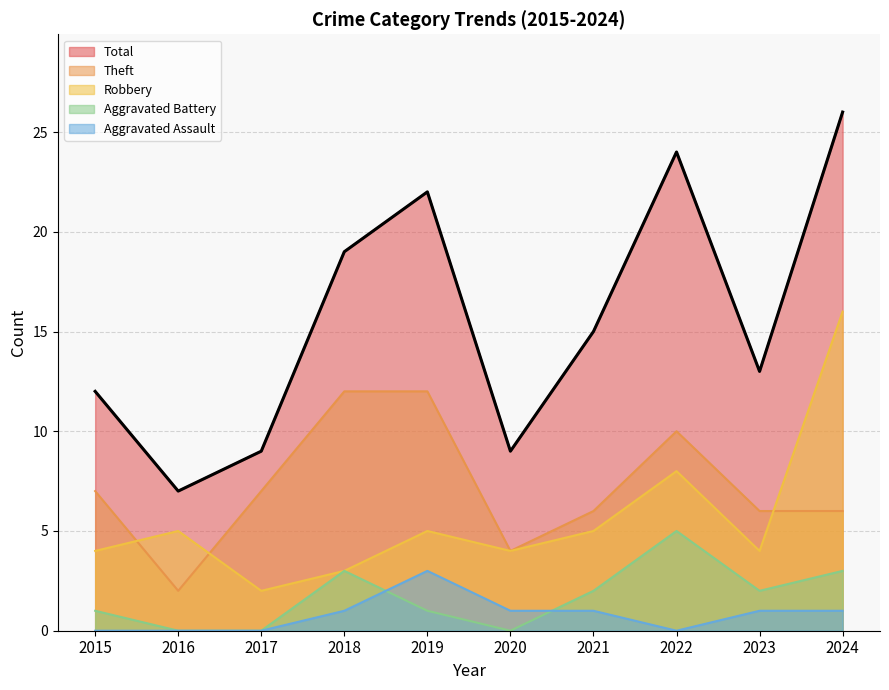

True or false: Aggravated Assault and Theft cross at least once.

False